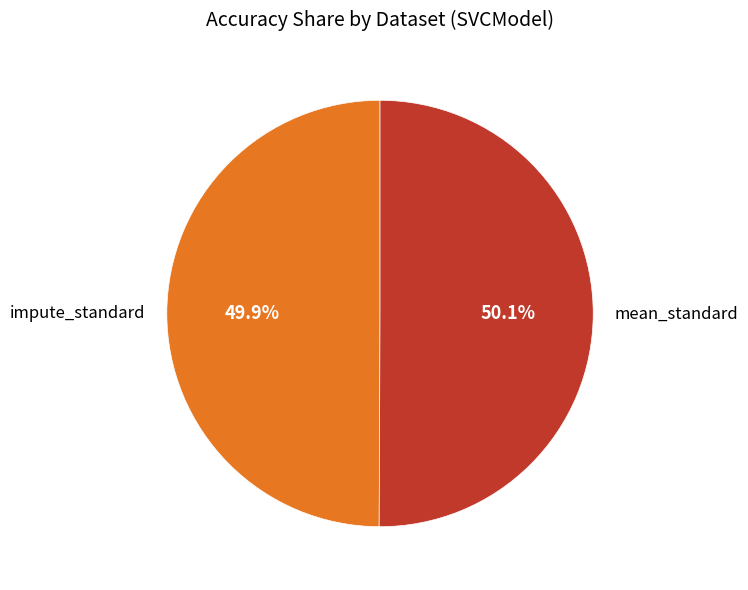

Count the number of slices in the pie.

2